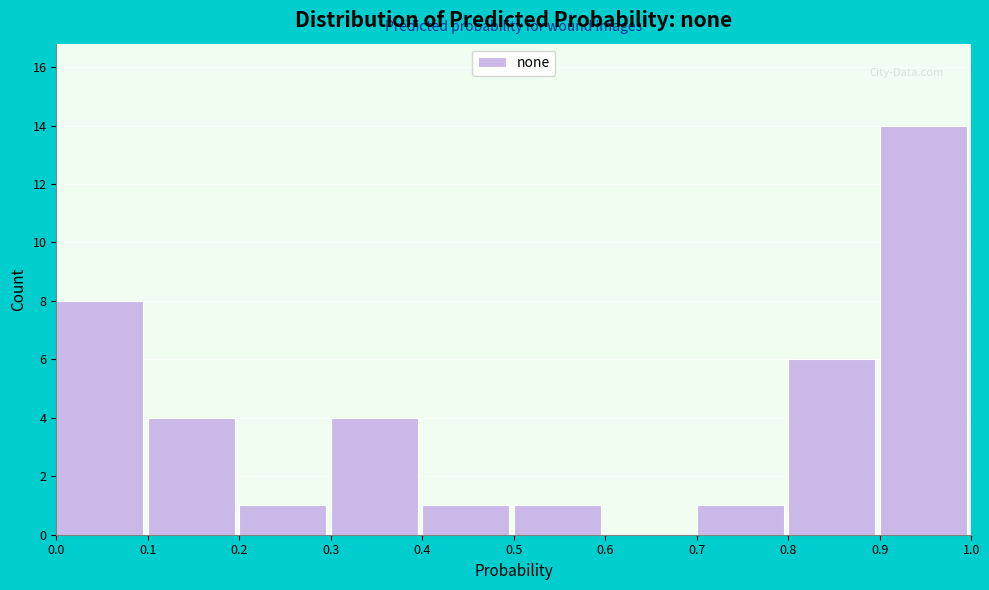

Reading left to right, transcribe this chart: for each bar, give the range it covers on the x-axis and its height. The values are not printed on the chart, so give them approximately, as read against the axis.

0.0 to 0.1: 8
0.1 to 0.2: 4
0.2 to 0.3: 1
0.3 to 0.4: 4
0.4 to 0.5: 1
0.5 to 0.6: 1
0.6 to 0.7: 0
0.7 to 0.8: 1
0.8 to 0.9: 6
0.9 to 1.0: 14